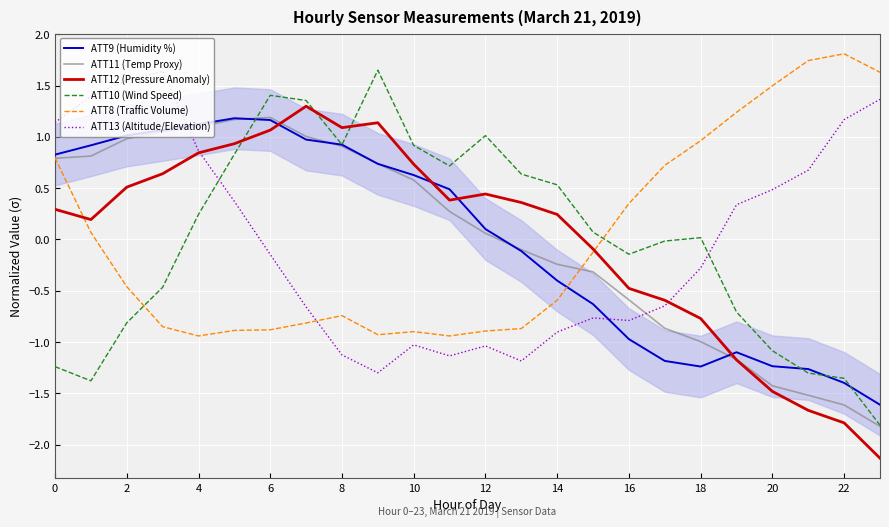

What are all the series names shown in the legend?

ATT9 (Humidity %), ATT11 (Temp Proxy), ATT12 (Pressure Anomaly), ATT10 (Wind Speed), ATT8 (Traffic Volume), ATT13 (Altitude/Elevation)